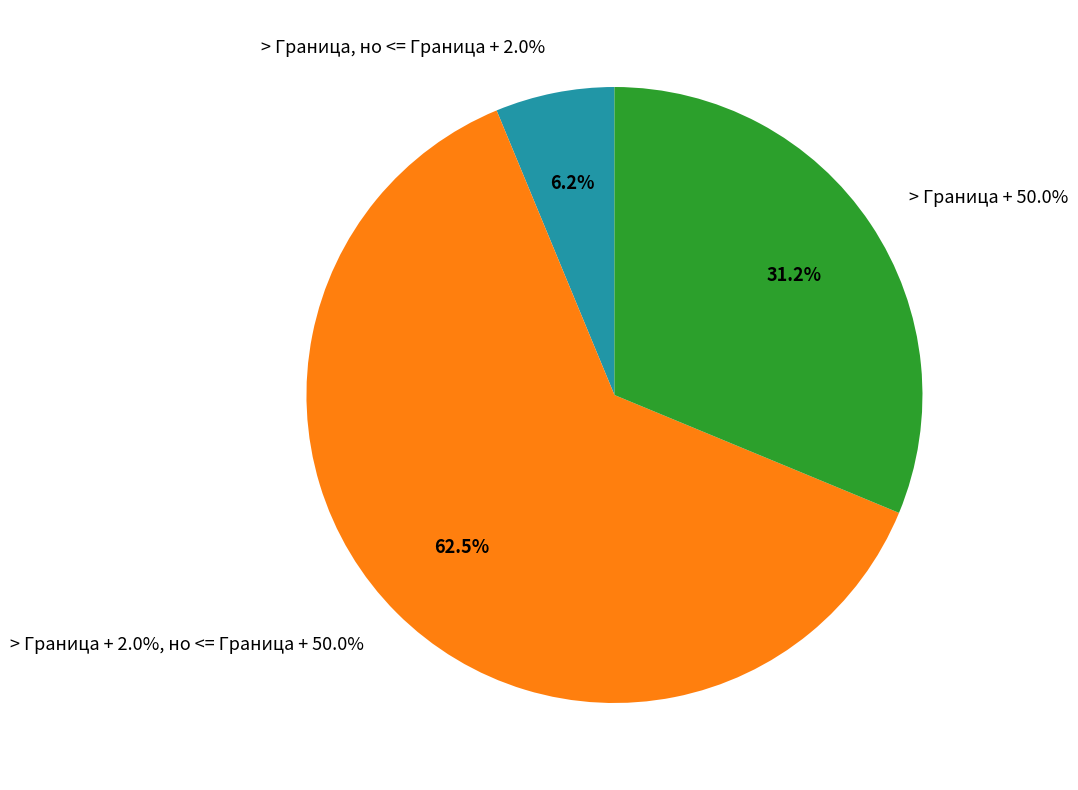

To the nearest percent, what is the difference between the largest and smallest slice percentages?

56%